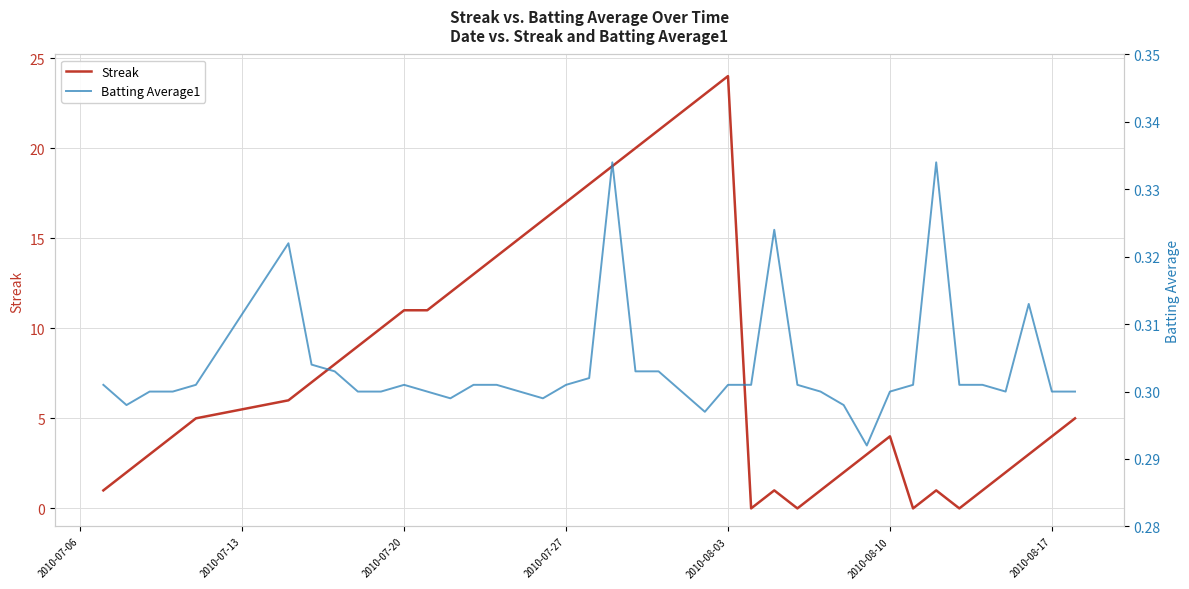

True or false: Batting Average1 has more than 2 points higher than both neighbors.

True